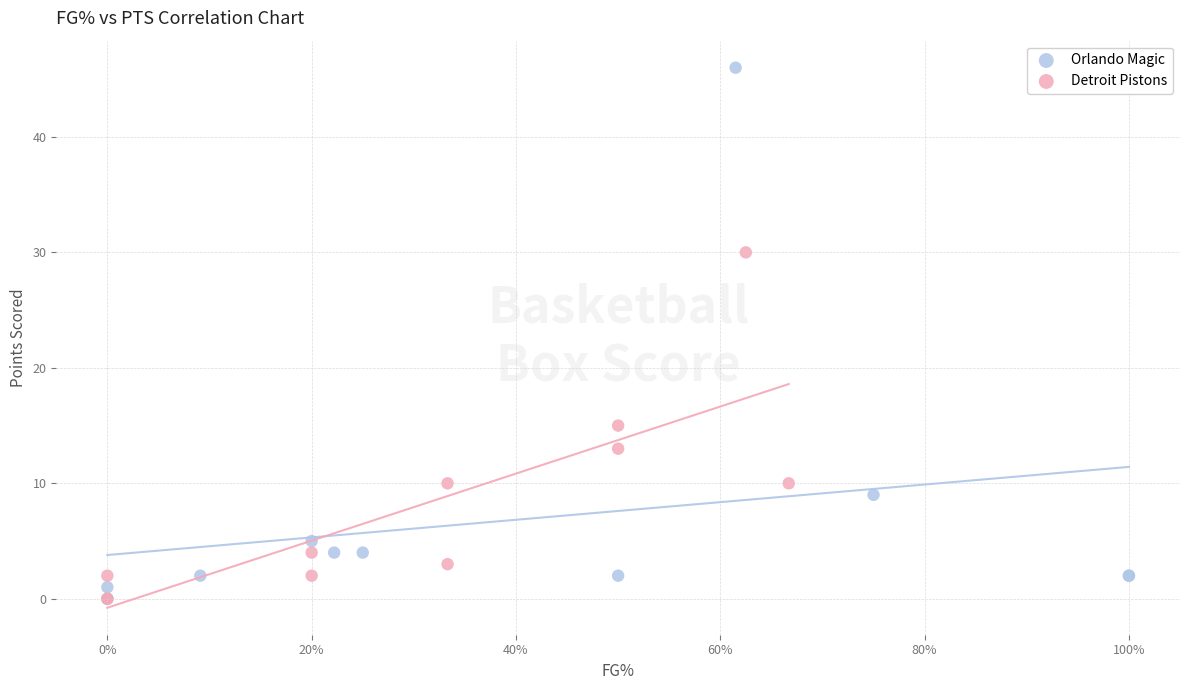

Which series has the largest Y range (max minus min)?

Orlando Magic